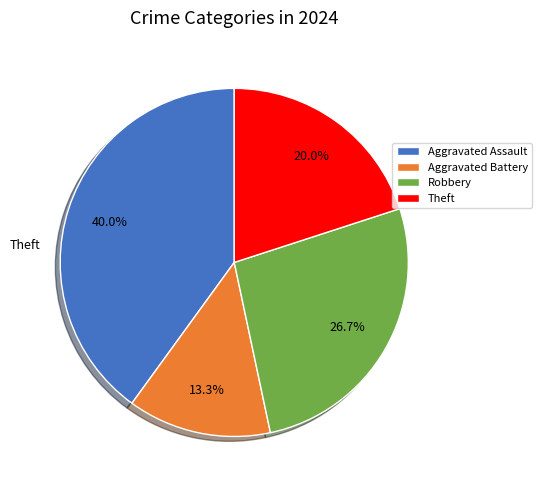

Does Robbery account for over 50% of the chart?

No